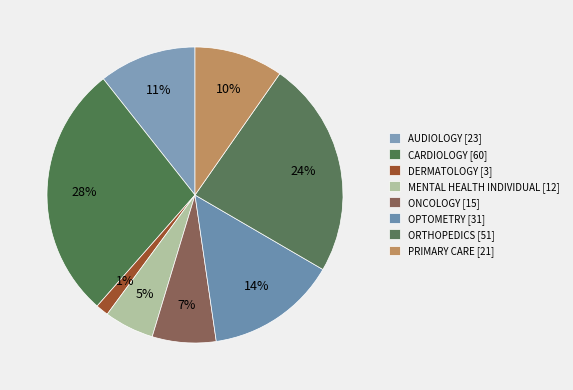

True or false: AUDIOLOGY accounts for 20% of the total.

False